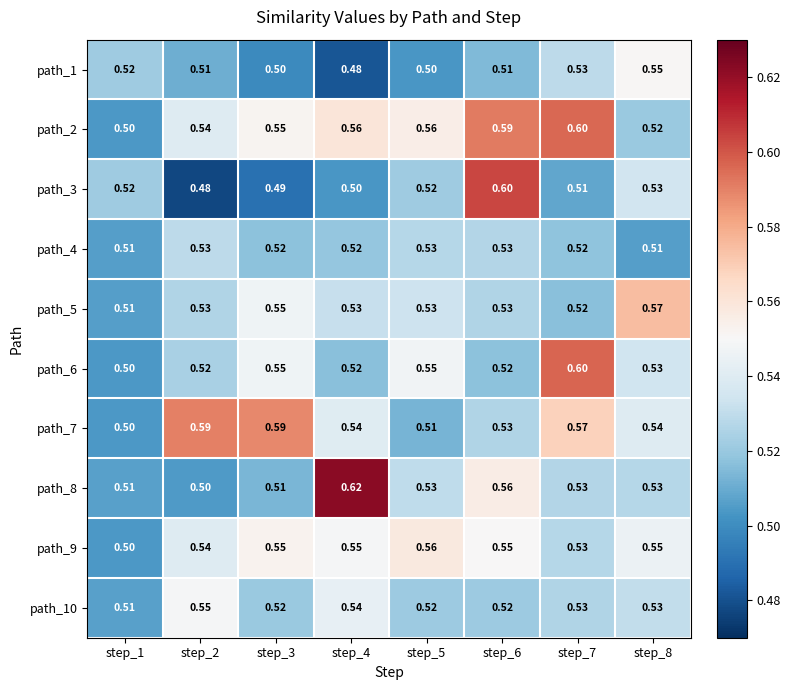

Is the value of path_8 at step_6 greater than the value of path_10 at step_4?

Yes